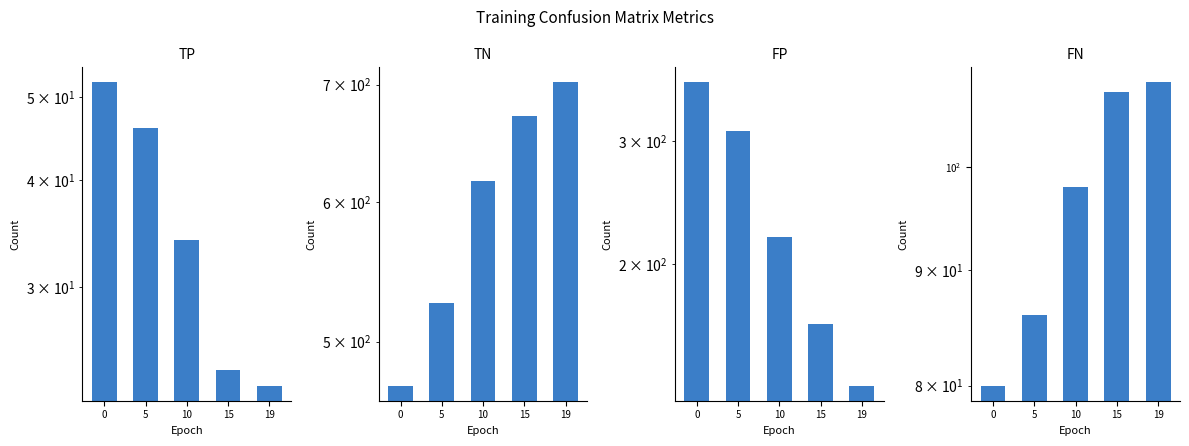

Which category has the lowest value across all series?

19